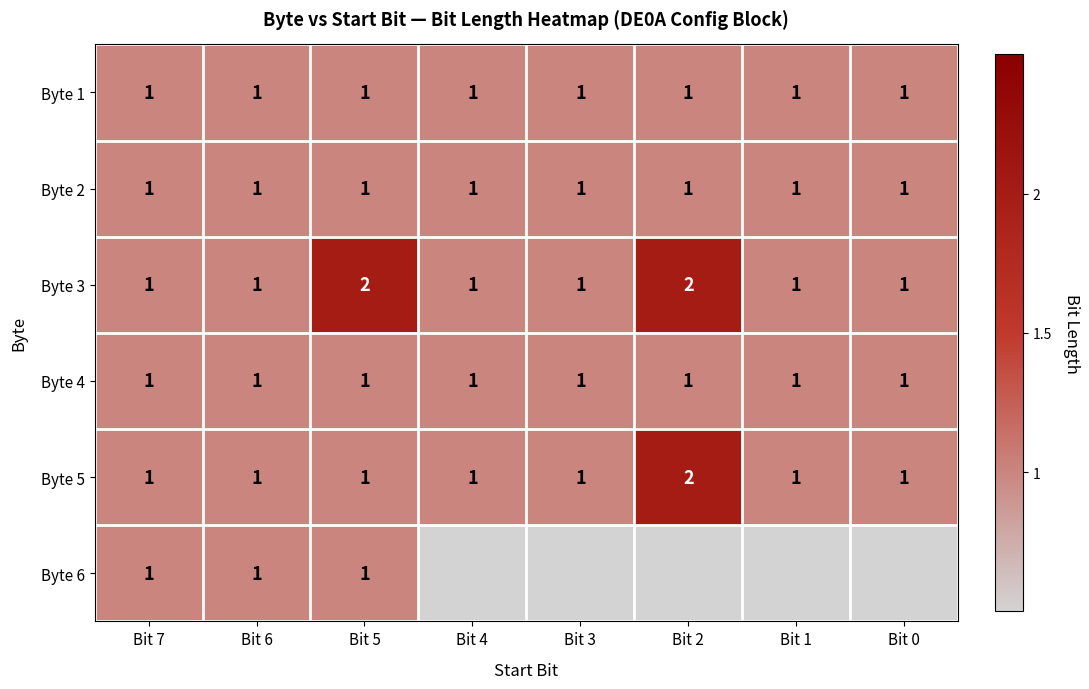

At how many categories does at least one series exceed 1?

2